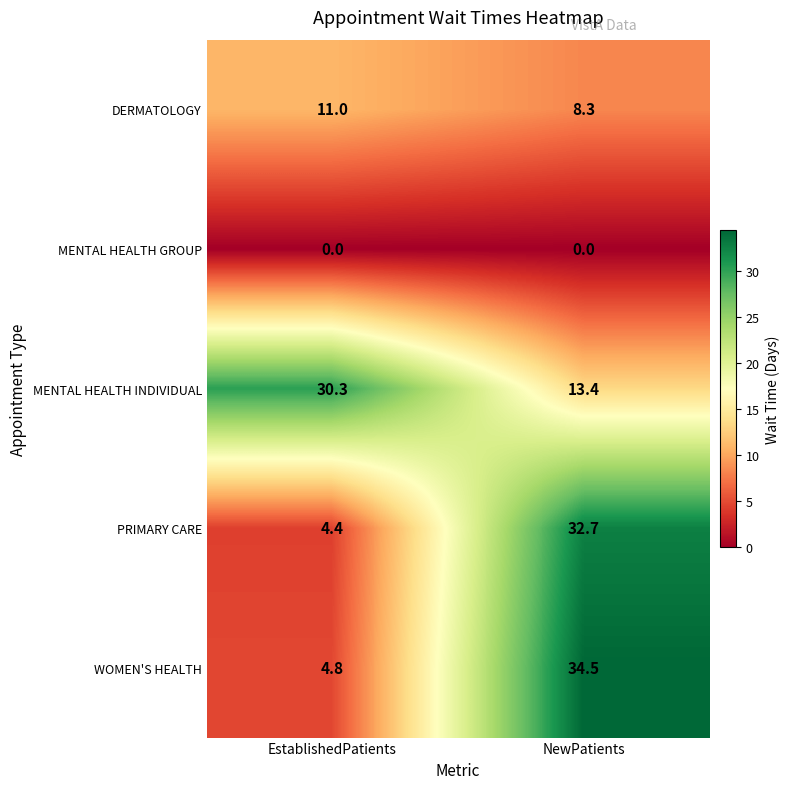

Rank the series by their maximum value, from highest to lowest.

WOMEN'S HEALTH, PRIMARY CARE, MENTAL HEALTH INDIVIDUAL, DERMATOLOGY, MENTAL HEALTH GROUP